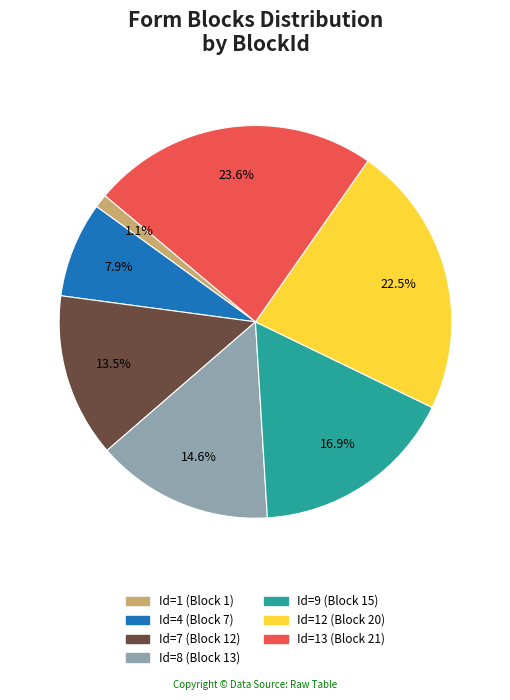

Is there a majority slice in this chart?

No